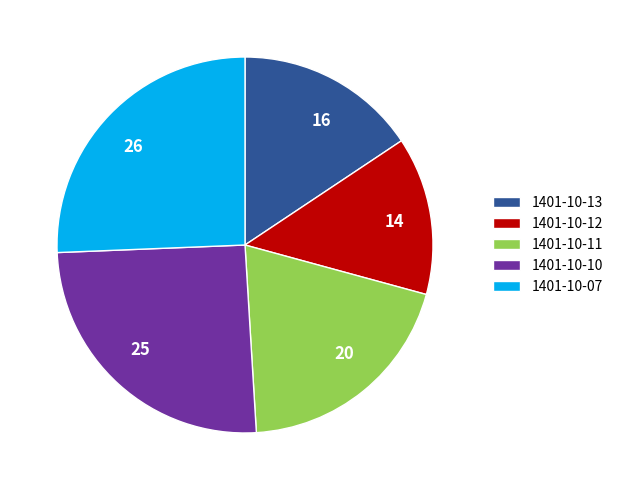

Does 1401-10-12 represent more than half of the total?

No